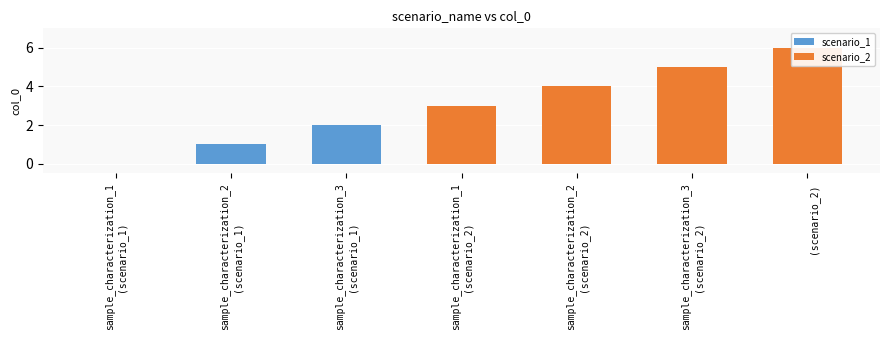

What is the sum of all values?

21